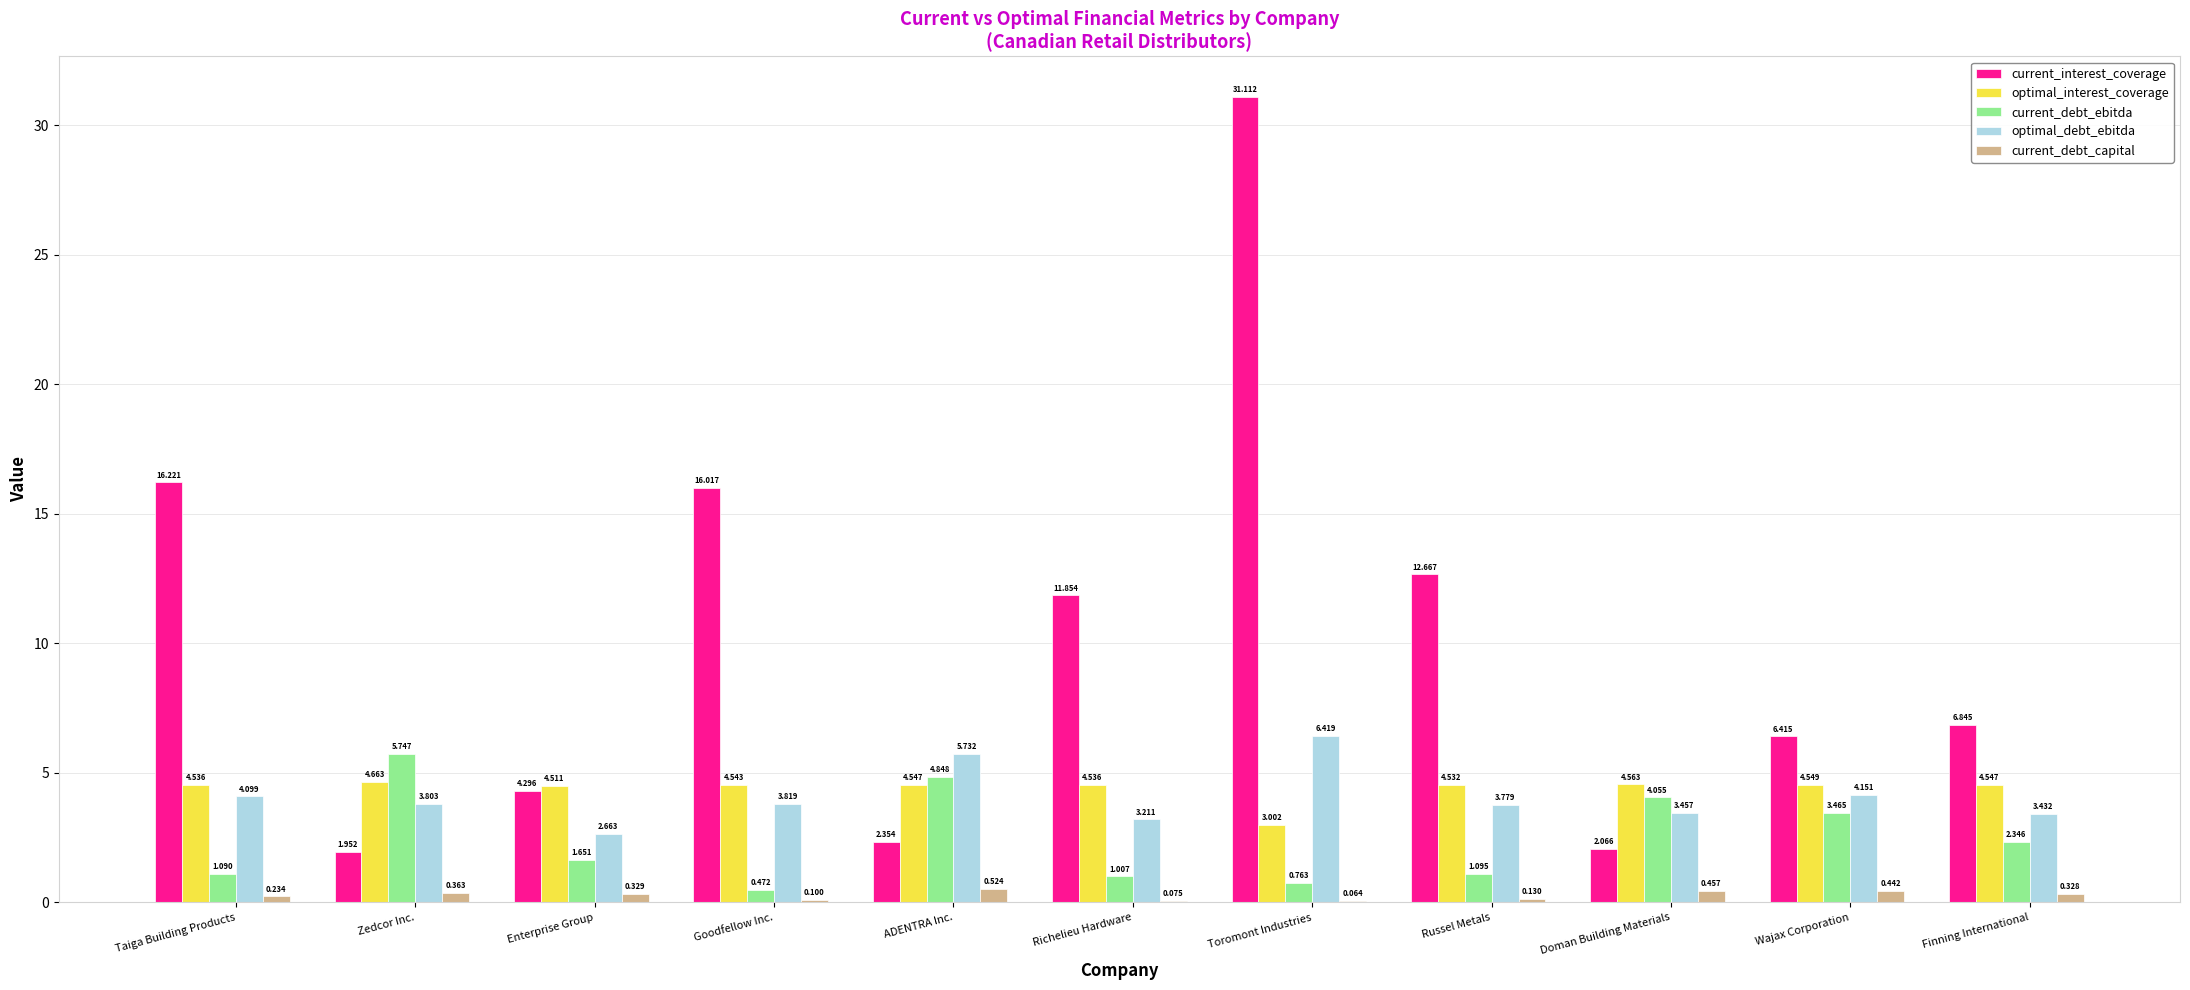

What is the sum of the optimal_debt_ebitda values at Richelieu Hardware and Toromont Industries?

9.6